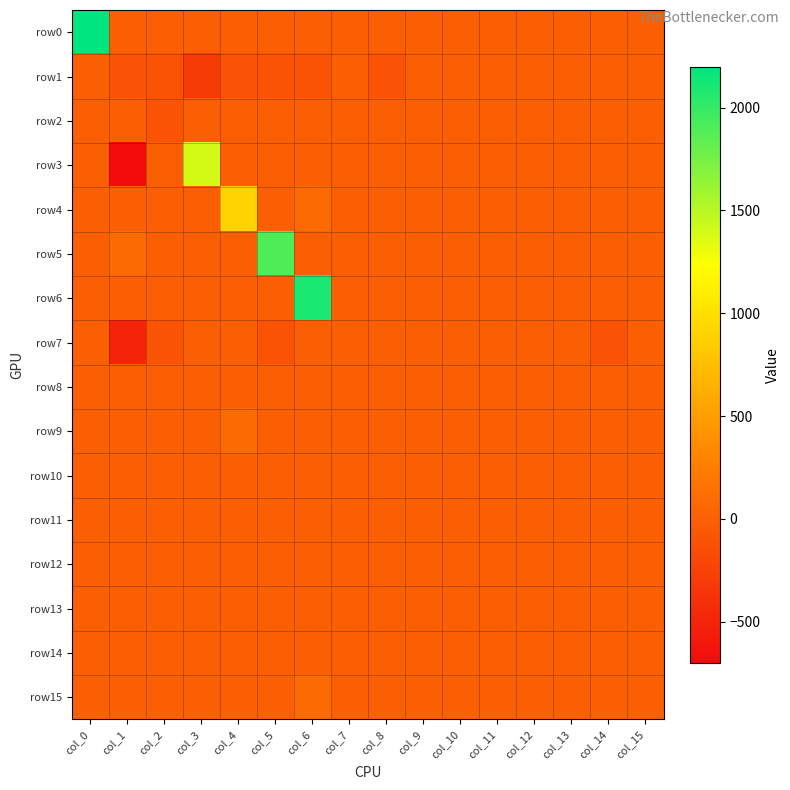

Reading right to left, what are all the values shown in this chart?

row0: col_15=0	col_14=0	col_13=0	col_12=0	col_11=0	col_10=0	col_9=0	col_8=0	col_7=0	col_6=0	col_5=0	col_4=0	col_3=0	col_2=0	col_1=0	col_0=2200
row1: col_15=0	col_14=0	col_13=0	col_12=0	col_11=0	col_10=0	col_9=0	col_8=-100	col_7=0	col_6=-100	col_5=-100	col_4=-100	col_3=-300	col_2=-100	col_1=-100	col_0=0
row2: col_15=0	col_14=0	col_13=0	col_12=0	col_11=0	col_10=0	col_9=0	col_8=0	col_7=0	col_6=0	col_5=0	col_4=0	col_3=0	col_2=-100	col_1=0	col_0=0
row3: col_15=0	col_14=0	col_13=0	col_12=0	col_11=0	col_10=0	col_9=0	col_8=0	col_7=0	col_6=0	col_5=0	col_4=0	col_3=1400	col_2=0	col_1=-700	col_0=0
row4: col_15=0	col_14=0	col_13=0	col_12=0	col_11=0	col_10=0	col_9=0	col_8=0	col_7=0	col_6=100	col_5=0	col_4=900	col_3=0	col_2=0	col_1=0	col_0=0
row5: col_15=0	col_14=0	col_13=0	col_12=0	col_11=0	col_10=0	col_9=0	col_8=0	col_7=0	col_6=0	col_5=1900	col_4=0	col_3=0	col_2=0	col_1=100	col_0=0
row6: col_15=0	col_14=0	col_13=0	col_12=0	col_11=0	col_10=0	col_9=0	col_8=0	col_7=0	col_6=2100	col_5=0	col_4=0	col_3=0	col_2=0	col_1=0	col_0=0
row7: col_15=0	col_14=-100	col_13=0	col_12=0	col_11=0	col_10=0	col_9=0	col_8=0	col_7=0	col_6=0	col_5=-100	col_4=0	col_3=0	col_2=-100	col_1=-500	col_0=0
row8: col_15=0	col_14=0	col_13=0	col_12=0	col_11=0	col_10=0	col_9=0	col_8=0	col_7=0	col_6=0	col_5=0	col_4=0	col_3=0	col_2=0	col_1=0	col_0=0
row9: col_15=0	col_14=0	col_13=0	col_12=0	col_11=0	col_10=0	col_9=0	col_8=0	col_7=0	col_6=0	col_5=0	col_4=100	col_3=0	col_2=0	col_1=0	col_0=0
row10: col_15=0	col_14=0	col_13=0	col_12=0	col_11=0	col_10=0	col_9=0	col_8=0	col_7=0	col_6=0	col_5=0	col_4=0	col_3=0	col_2=0	col_1=0	col_0=0
row11: col_15=0	col_14=0	col_13=0	col_12=0	col_11=0	col_10=0	col_9=0	col_8=0	col_7=0	col_6=0	col_5=0	col_4=0	col_3=0	col_2=0	col_1=0	col_0=0
row12: col_15=0	col_14=0	col_13=0	col_12=0	col_11=0	col_10=0	col_9=0	col_8=0	col_7=0	col_6=0	col_5=0	col_4=0	col_3=0	col_2=0	col_1=0	col_0=0
row13: col_15=0	col_14=0	col_13=0	col_12=0	col_11=0	col_10=0	col_9=0	col_8=0	col_7=0	col_6=0	col_5=0	col_4=0	col_3=0	col_2=0	col_1=0	col_0=0
row14: col_15=0	col_14=0	col_13=0	col_12=0	col_11=0	col_10=0	col_9=0	col_8=0	col_7=0	col_6=0	col_5=0	col_4=0	col_3=0	col_2=0	col_1=0	col_0=0
row15: col_15=0	col_14=0	col_13=0	col_12=0	col_11=0	col_10=0	col_9=0	col_8=0	col_7=0	col_6=100	col_5=0	col_4=0	col_3=0	col_2=0	col_1=0	col_0=0